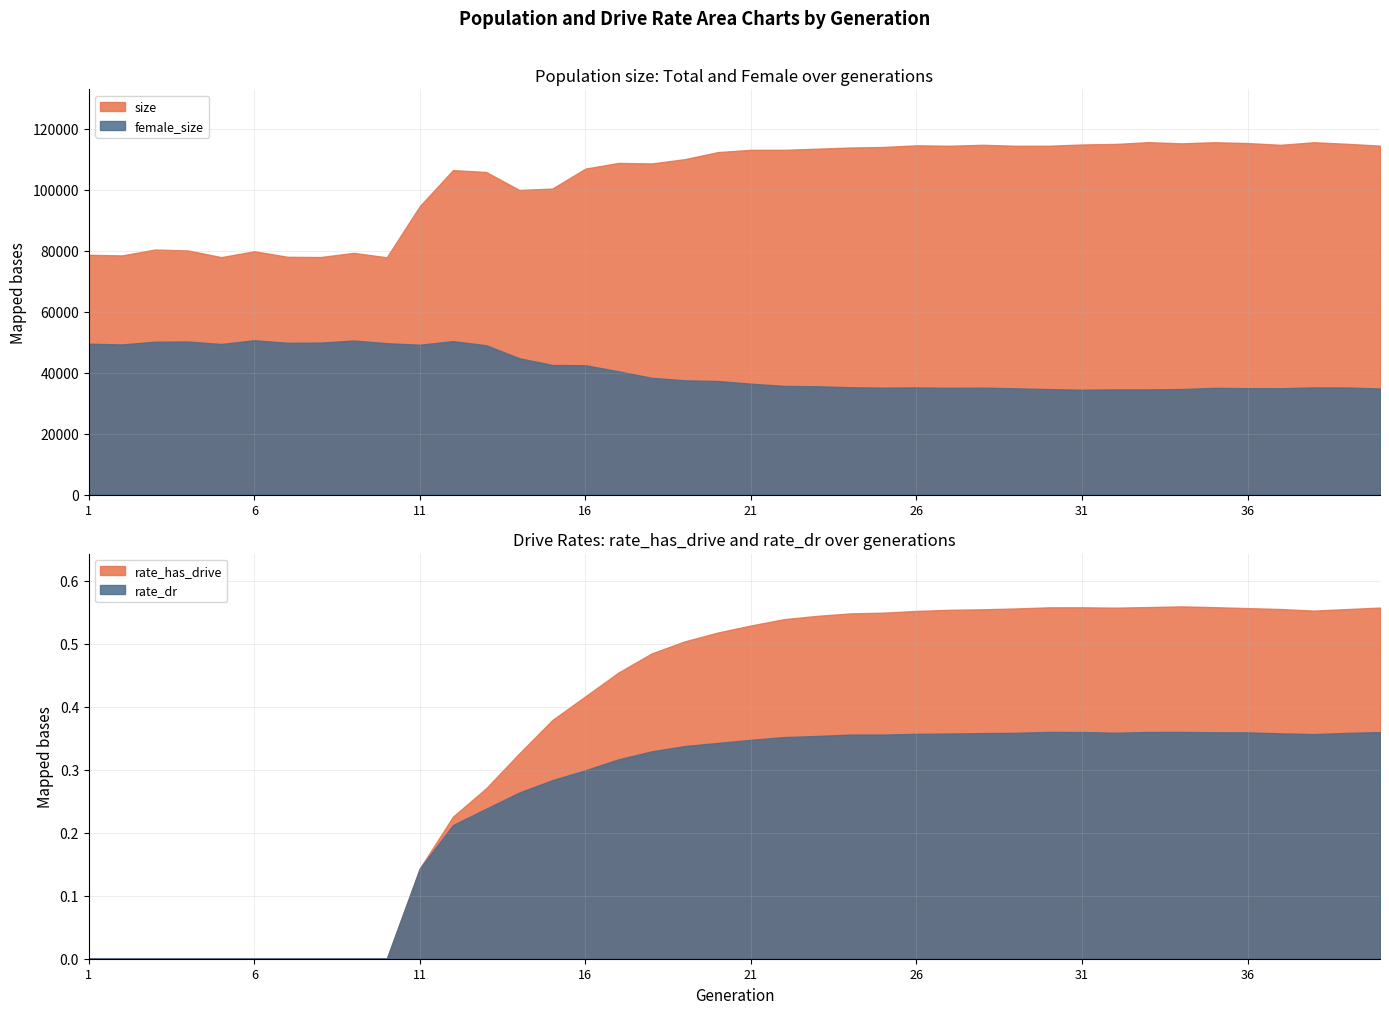

Reading left to right, list all the values displayed in this chart.

size: 1=78693.0	2=78484.0	3=80415.0	4=80117.0	5=77930.0	6=79857.0	7=78036.0	8=77953.0	9=79326.0	10=77877.0	11=94705.0	12=106499.0	13=105881.0	14=99988.0	15=100425.0	16=106982.0	17=108857.0	18=108677.0	19=110088.0	20=112405.0	21=113149.0	22=113155.0	23=113525.0	24=113911.0	25=114079.0	26=114630.0	27=114491.0	28=114802.0	29=114481.0	30=114487.0	31=114909.0	32=115082.0	33=115666.0	34=115283.0	35=115645.0	36=115372.0	37=114796.0	38=115640.0	39=115131.0	40=114520.0
female_size: 1=49508.0	2=49262.0	3=50164.0	4=50215.0	5=49415.0	6=50640.0	7=49805.0	8=49868.0	9=50552.0	10=49679.0	11=49162.0	12=50353.0	13=48995.0	14=44736.0	15=42518.0	16=42438.0	17=40431.0	18=38313.0	19=37482.0	20=37260.0	21=36383.0	22=35642.0	23=35524.0	24=35222.0	25=35071.0	26=35147.0	27=35016.0	28=35080.0	29=34855.0	30=34601.0	31=34392.0	32=34498.0	33=34503.0	34=34613.0	35=35012.0	36=34910.0	37=34889.0	38=35147.0	39=35126.0	40=34797.0
rate_dr: 1=0.0	2=0.0	3=0.0	4=0.0	5=0.0	6=0.0	7=0.0	8=0.0	9=0.0	10=0.0	11=0.1	12=0.2	13=0.2	14=0.3	15=0.3	16=0.3	17=0.3	18=0.3	19=0.3	20=0.3	21=0.3	22=0.4	23=0.4	24=0.4	25=0.4	26=0.4	27=0.4	28=0.4	29=0.4	30=0.4	31=0.4	32=0.4	33=0.4	34=0.4	35=0.4	36=0.4	37=0.4	38=0.4	39=0.4	40=0.4
rate_has_drive: 1=0.0	2=0.0	3=0.0	4=0.0	5=0.0	6=0.0	7=0.0	8=0.0	9=0.0	10=0.0	11=0.1	12=0.2	13=0.3	14=0.3	15=0.4	16=0.4	17=0.5	18=0.5	19=0.5	20=0.5	21=0.5	22=0.5	23=0.5	24=0.5	25=0.5	26=0.6	27=0.6	28=0.6	29=0.6	30=0.6	31=0.6	32=0.6	33=0.6	34=0.6	35=0.6	36=0.6	37=0.6	38=0.6	39=0.6	40=0.6